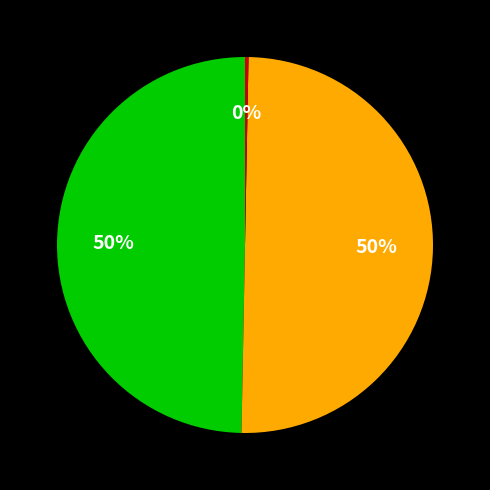

To the nearest percent, what is the average slice percentage?

33%